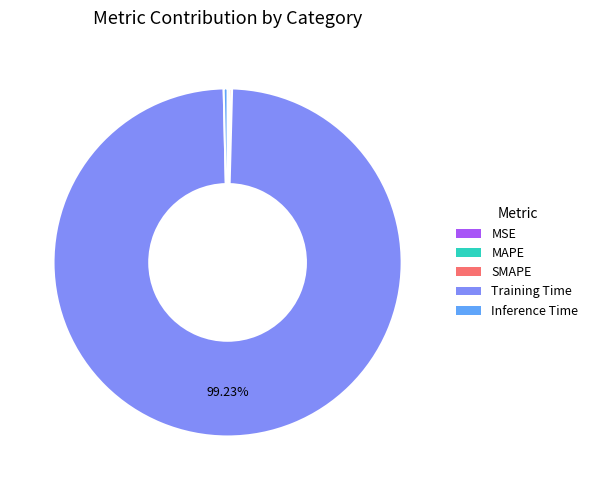

Is it true that Training Time is 93% of the pie?

False